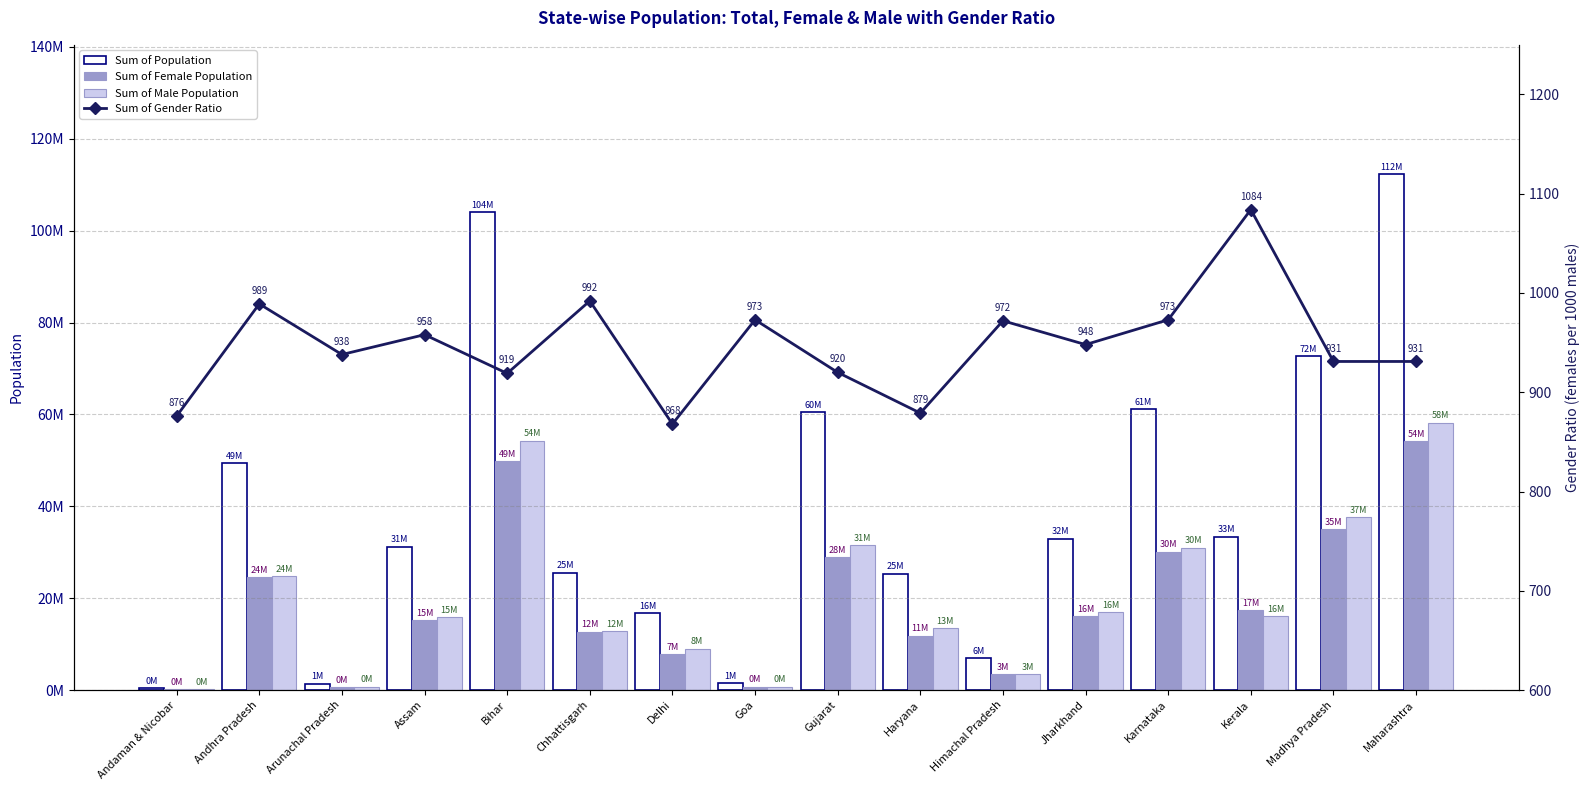

What is the difference between the maximum and second lowest values in the Sum of Population series?

110990606